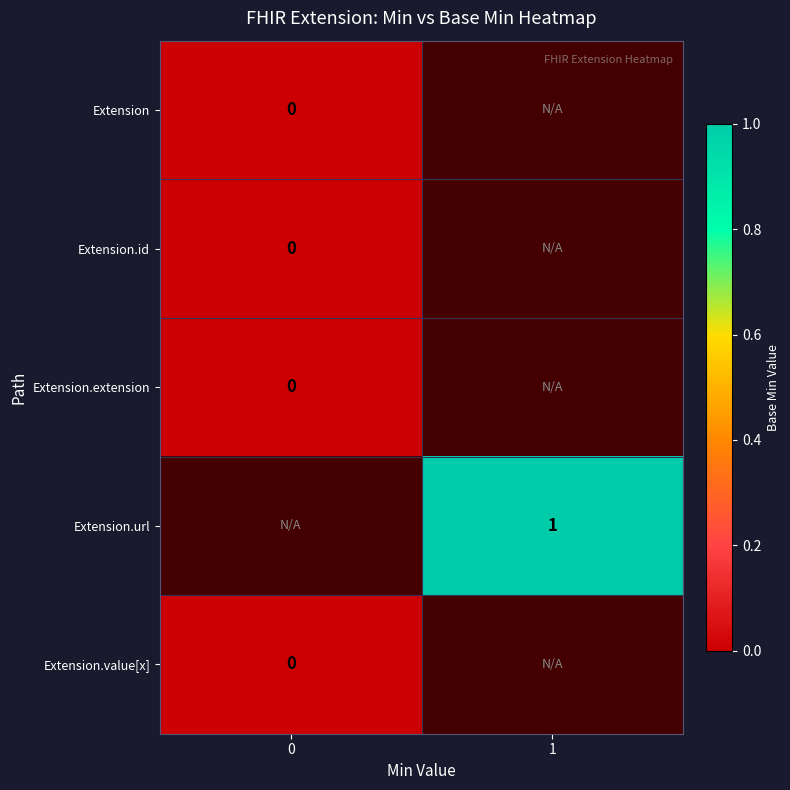

What is the difference between the highest and lowest values at 1?

2